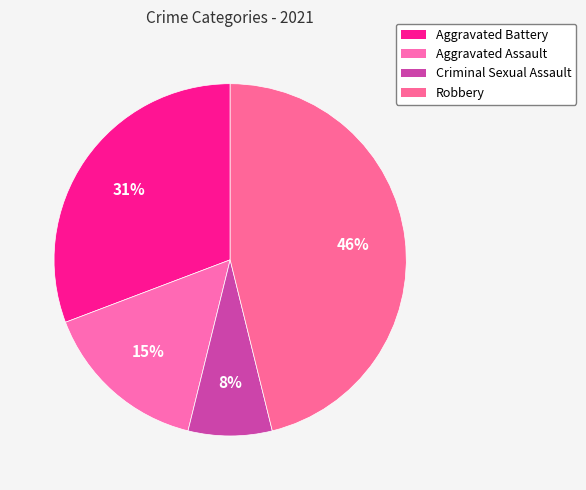

To the nearest percent, what portion does Robbery represent?

46%